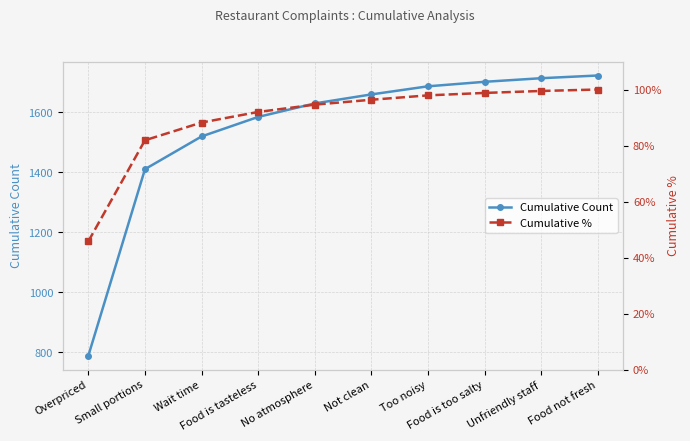

True or false: Cumulative Count has more than 0 points higher than both neighbors.

False